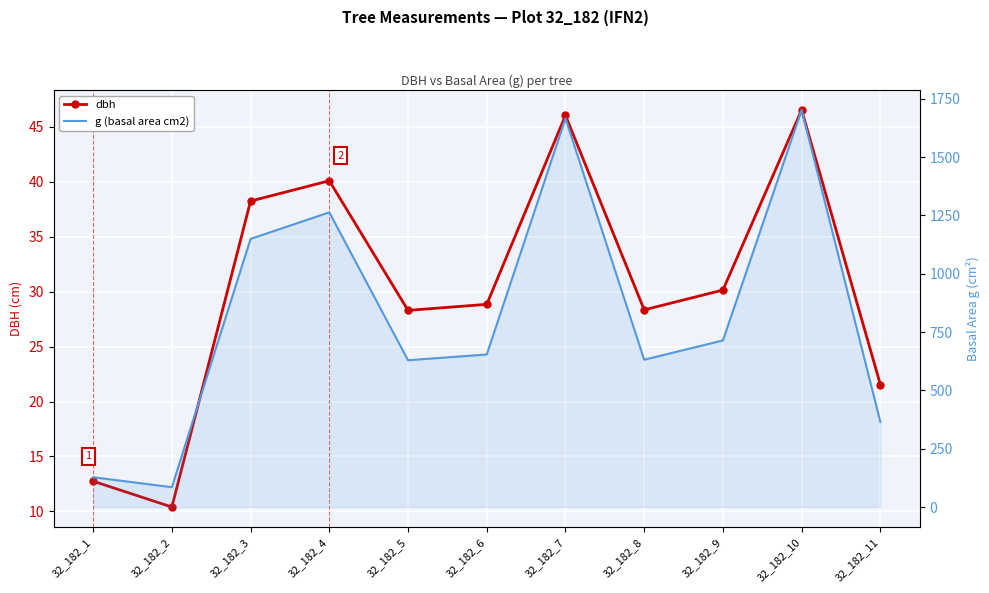

What is the value of the g (basal area cm2) point at the 3rd from the left?

1149.1